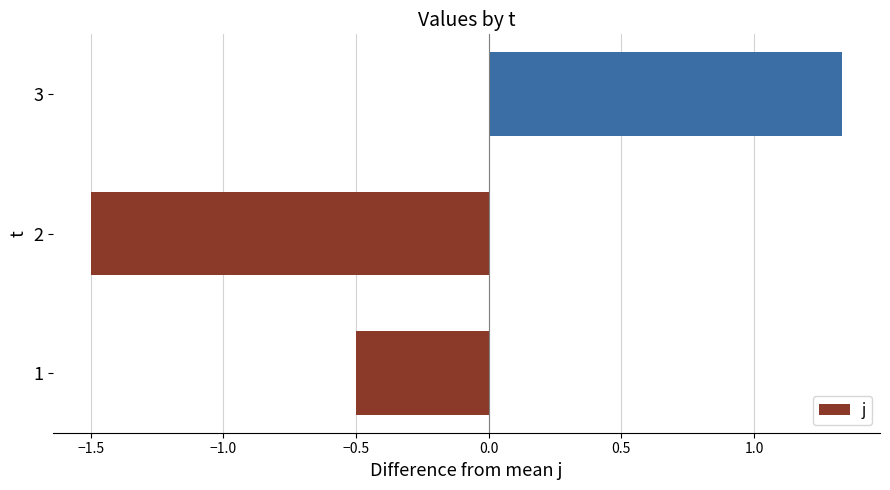

What is the change in value from 1 to 2?

-1.0